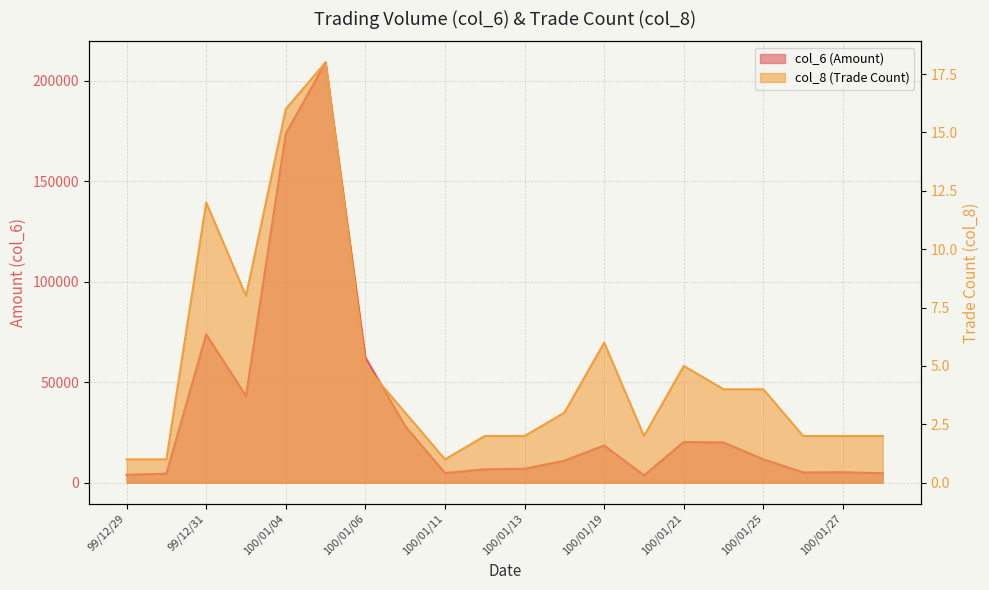

At which label is col_8 closest to 9?

100/01/03